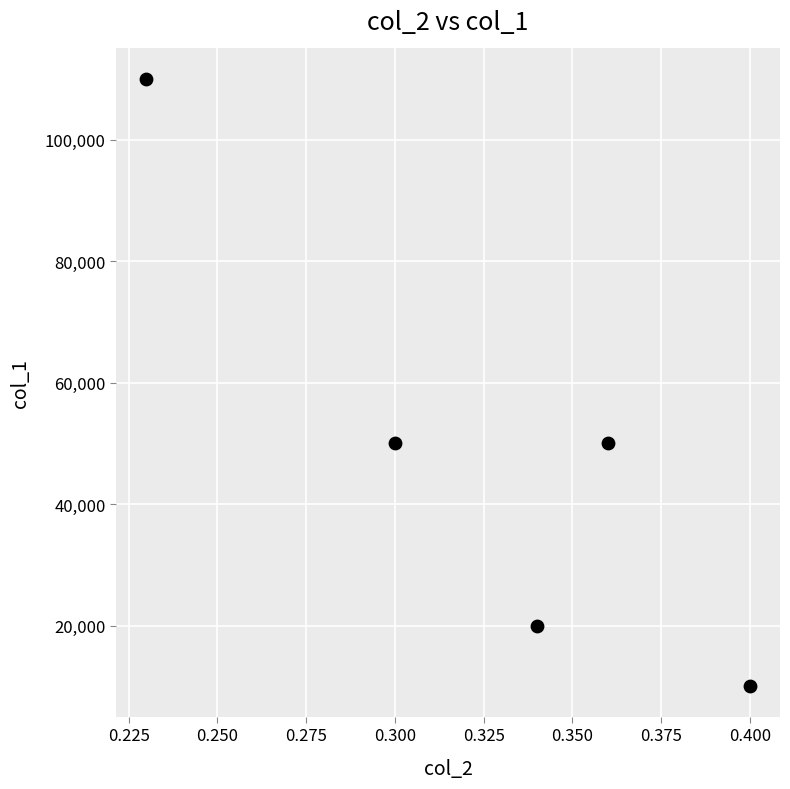

What is the range of Y values (max minus min)?

100000